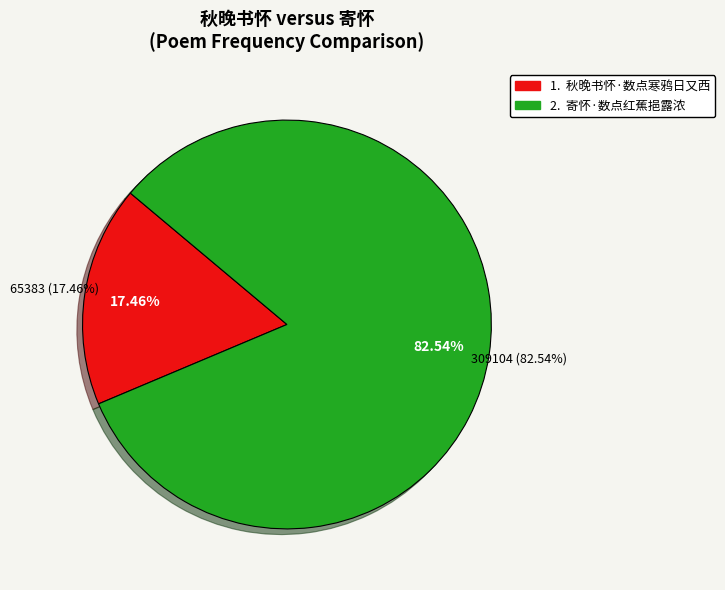

Which category has the biggest portion of the pie?

寄怀·数点红蕉挹露浓